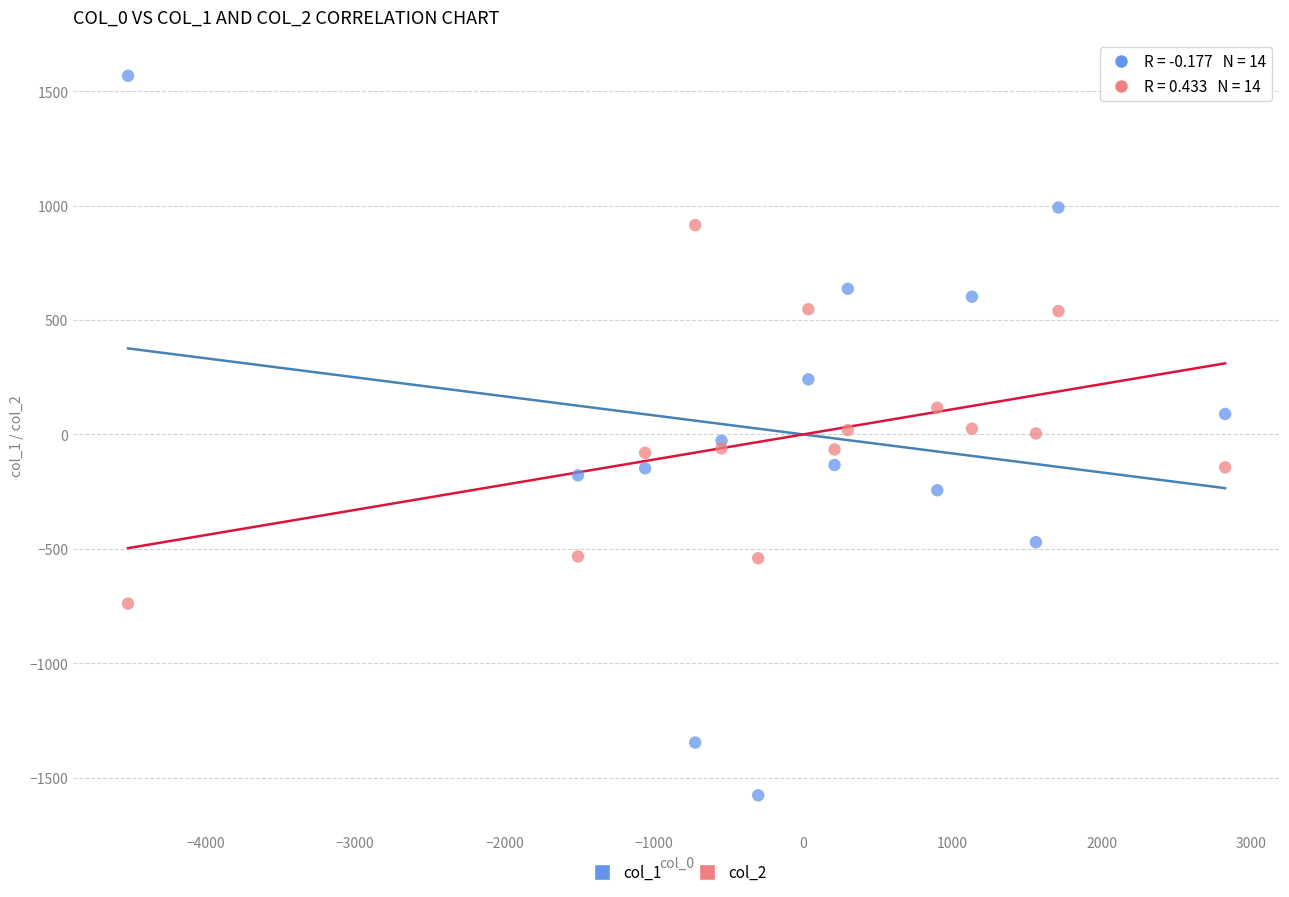

What are all the series names shown in the legend?

col_1, col_2